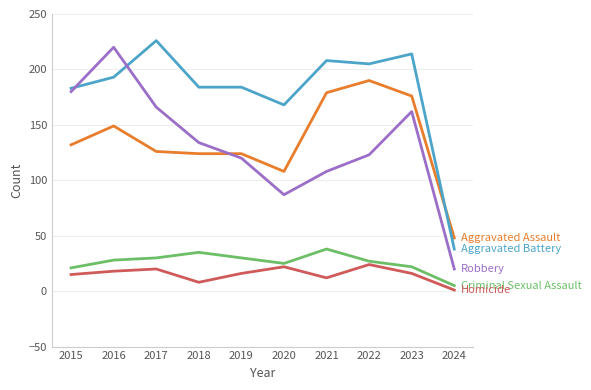

What is the greatest value displayed?

226